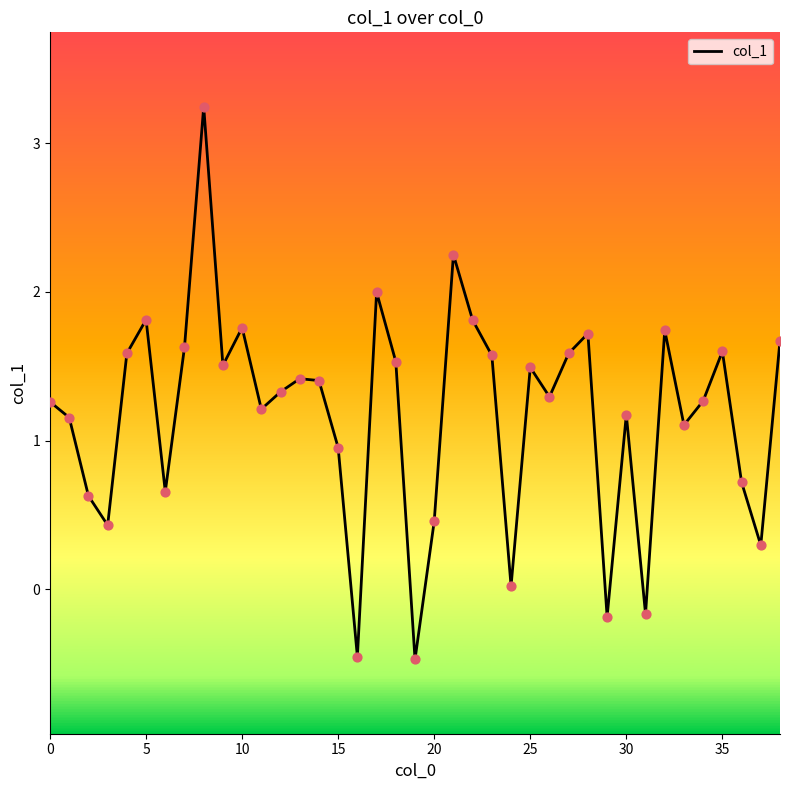

What is the minimum value shown in the chart?

-0.5